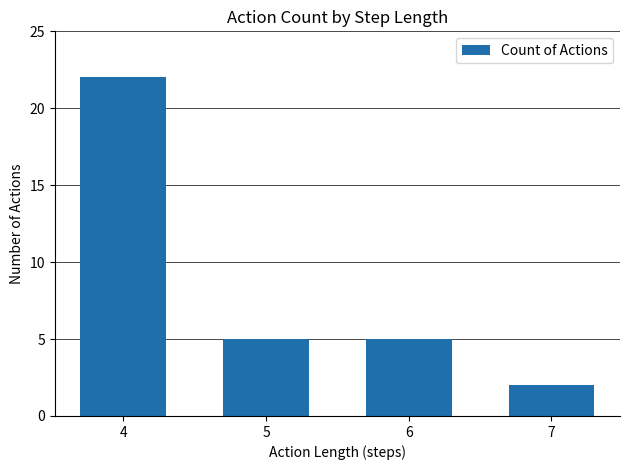

What is the change in value from 4 to 7?

-20